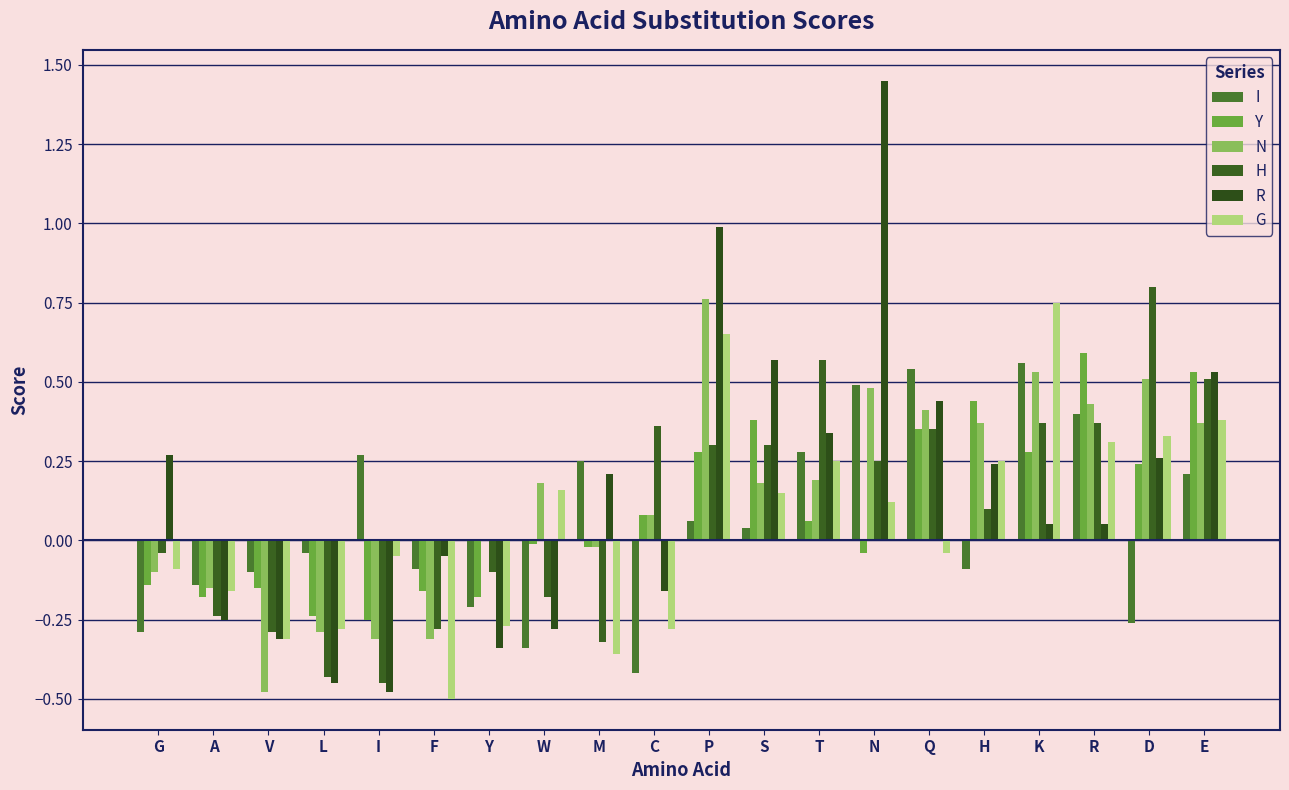

Reading left to right, what are all the values shown in this chart?

I: -0.3	-0.1	-0.1	-0.0	0.3	-0.1	-0.2	-0.3	0.2	-0.4	0.1	0.0	0.3	0.5	0.5	-0.1	0.6	0.4	-0.3	0.2
Y: -0.1	-0.2	-0.1	-0.2	-0.2	-0.2	-0.2	-0.0	-0.0	0.1	0.3	0.4	0.1	-0.0	0.3	0.4	0.3	0.6	0.2	0.5
N: -0.1	-0.1	-0.5	-0.3	-0.3	-0.3	0.0	0.2	-0.0	0.1	0.8	0.2	0.2	0.5	0.4	0.4	0.5	0.4	0.5	0.4
H: -0.0	-0.2	-0.3	-0.4	-0.5	-0.3	-0.1	-0.2	-0.3	0.4	0.3	0.3	0.6	0.2	0.3	0.1	0.4	0.4	0.8	0.5
R: 0.3	-0.2	-0.3	-0.5	-0.5	-0.1	-0.3	-0.3	0.2	-0.2	1.0	0.6	0.3	1.4	0.4	0.2	0.1	0.1	0.3	0.5
G: -0.1	-0.2	-0.3	-0.3	-0.1	-0.5	-0.3	0.2	-0.4	-0.3	0.7	0.1	0.2	0.1	-0.0	0.2	0.8	0.3	0.3	0.4